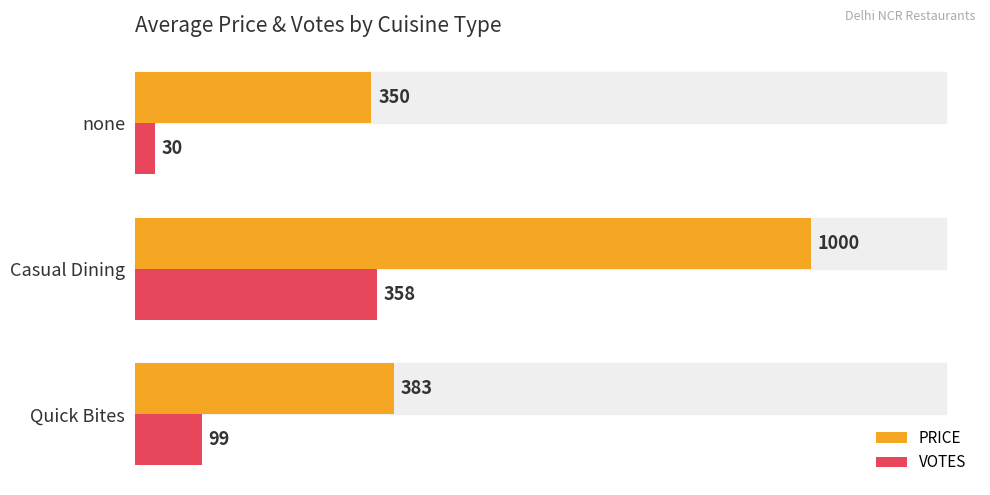

Which label corresponds to the largest value in the chart?

Casual Dining